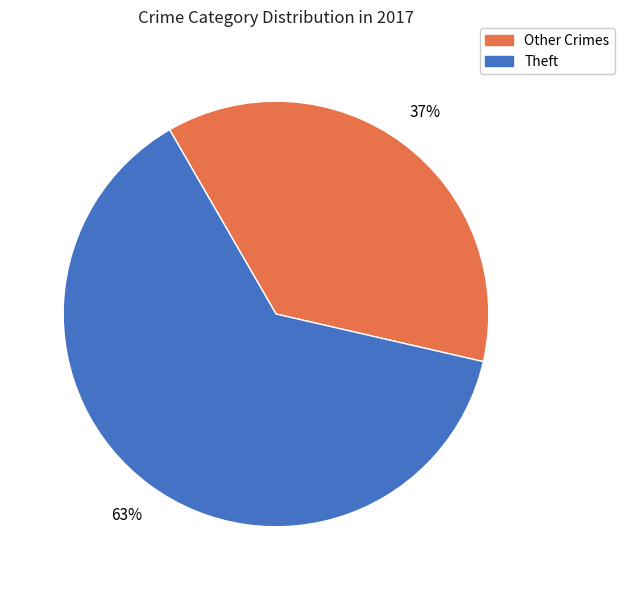

To the nearest percent, what is the average slice percentage?

50%